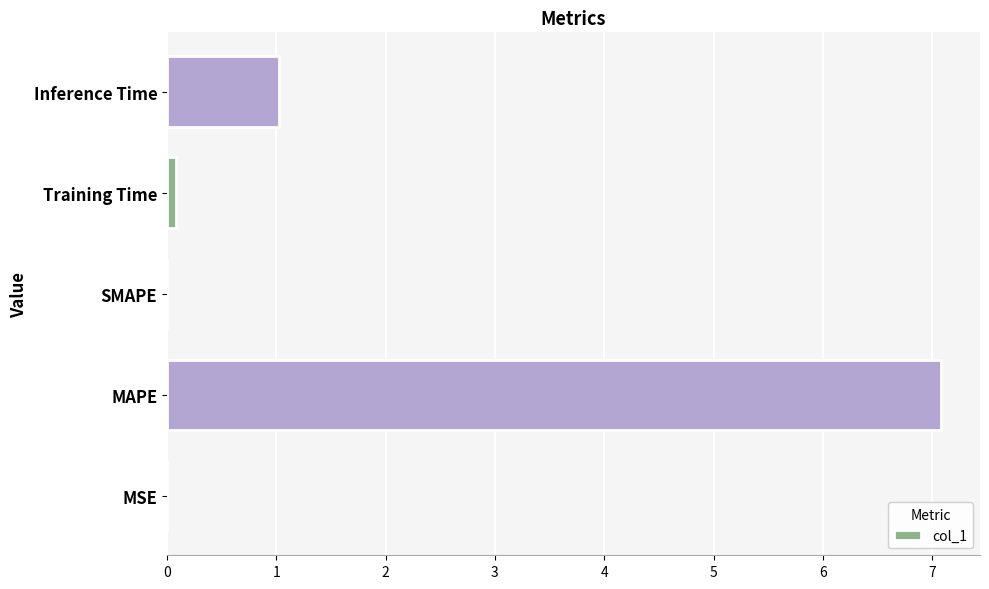

How many series are shown in this chart?

1